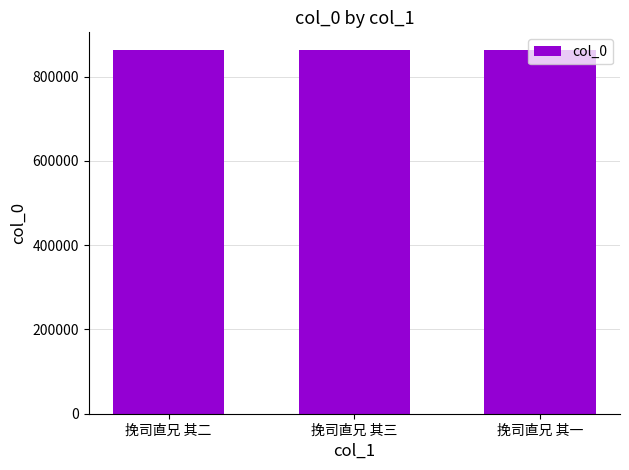

The chart shows a value of 862294 at 挽司直兄 其二. True or false?

True